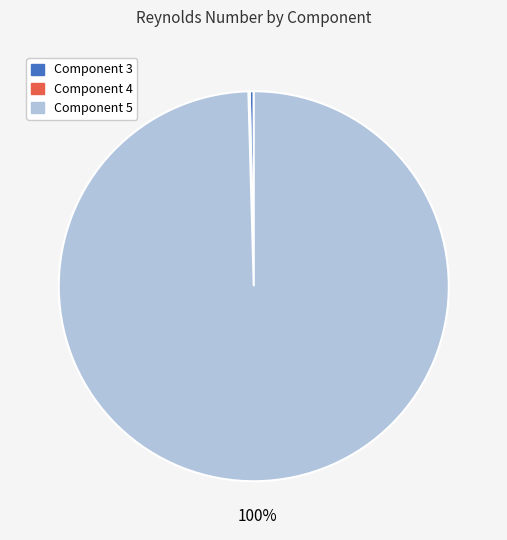

Is it true that Component 5 is 100% of the pie?

True